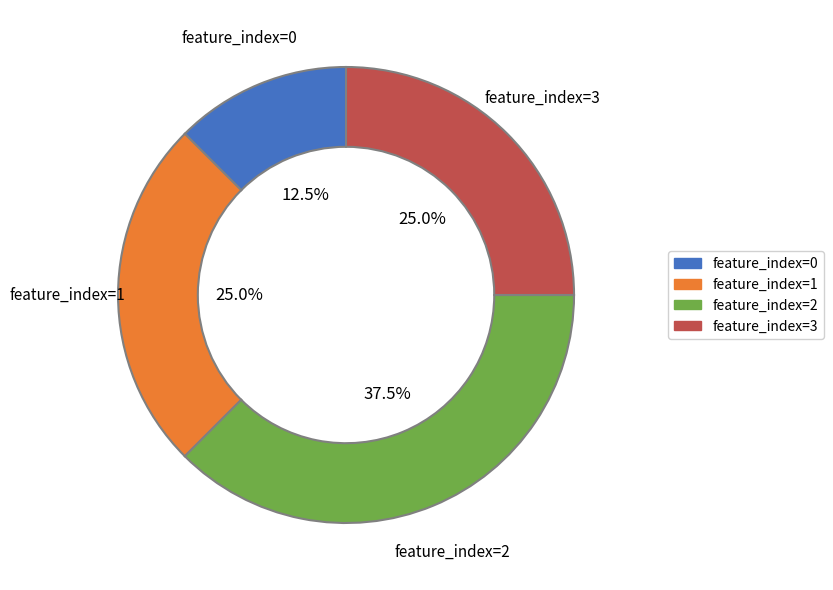

What percentage is NOT represented by feature_index=1?

75.0%